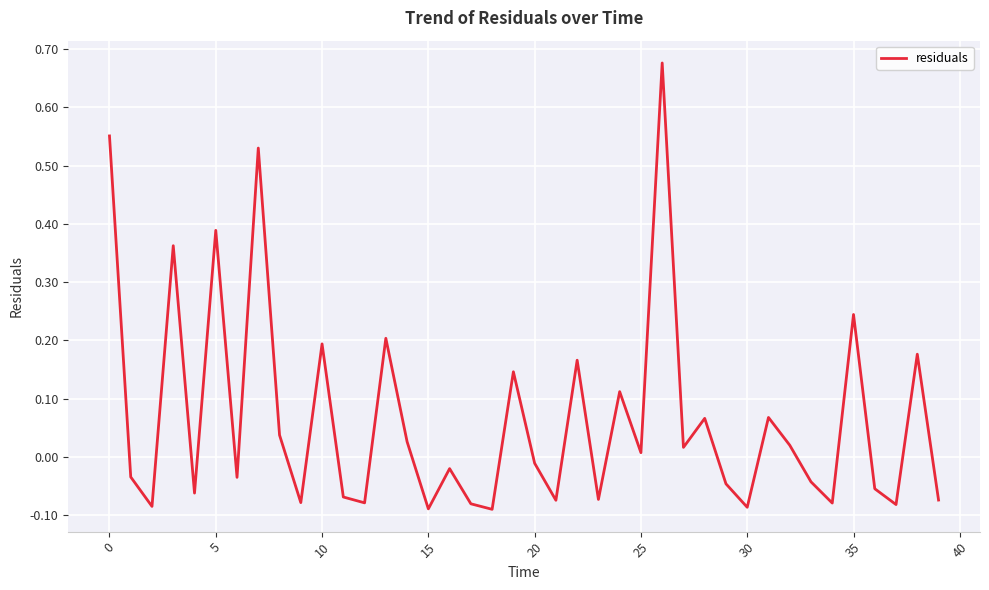

What is the difference between the maximum and minimum values?

0.8